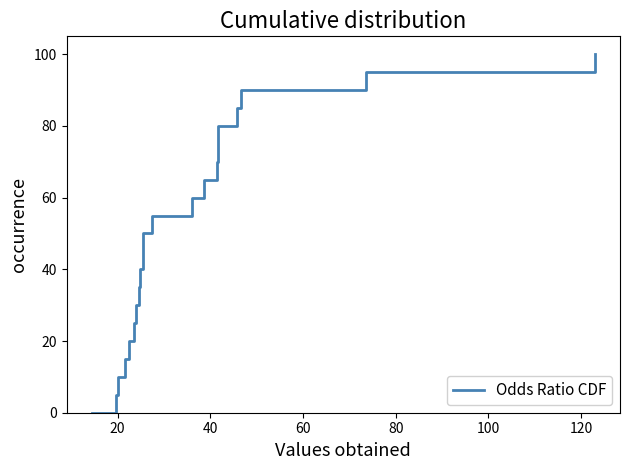

What is the maximum value shown in the chart?

100